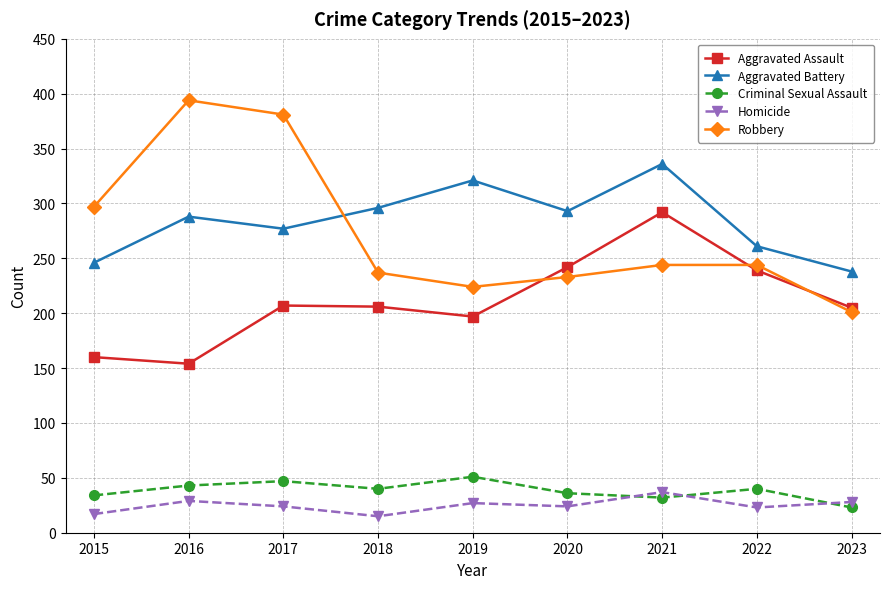

Where is the first local minimum for Robbery?

2019